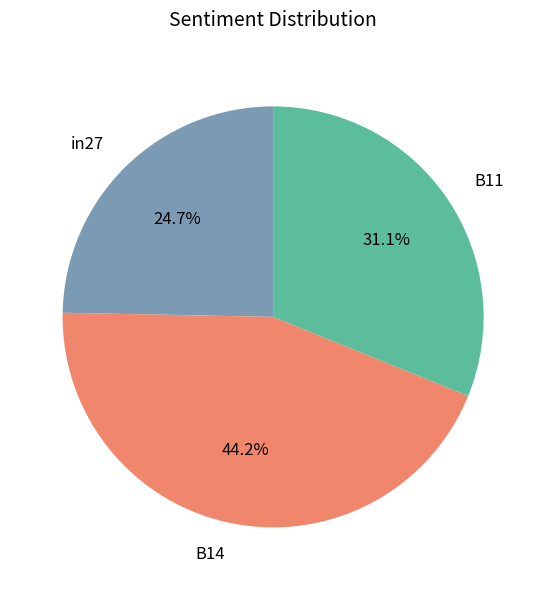

How much of the chart is everything except B11?

68.9%